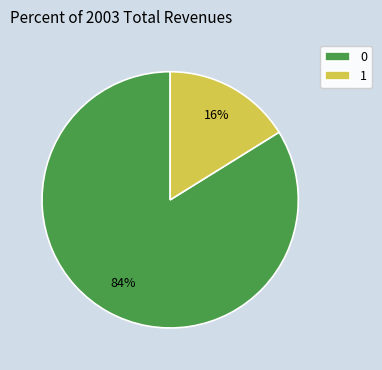

Do 1 and 0 together represent more than half of the pie?

Yes